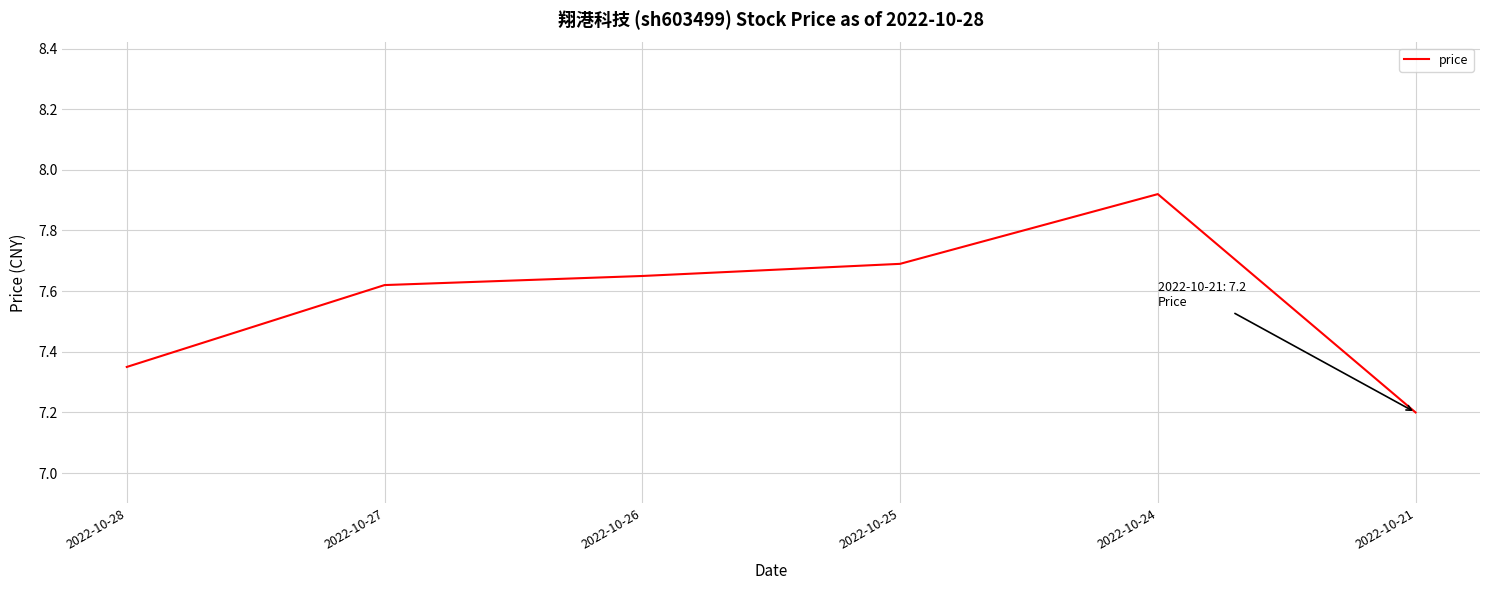

How many series are shown in this chart?

1